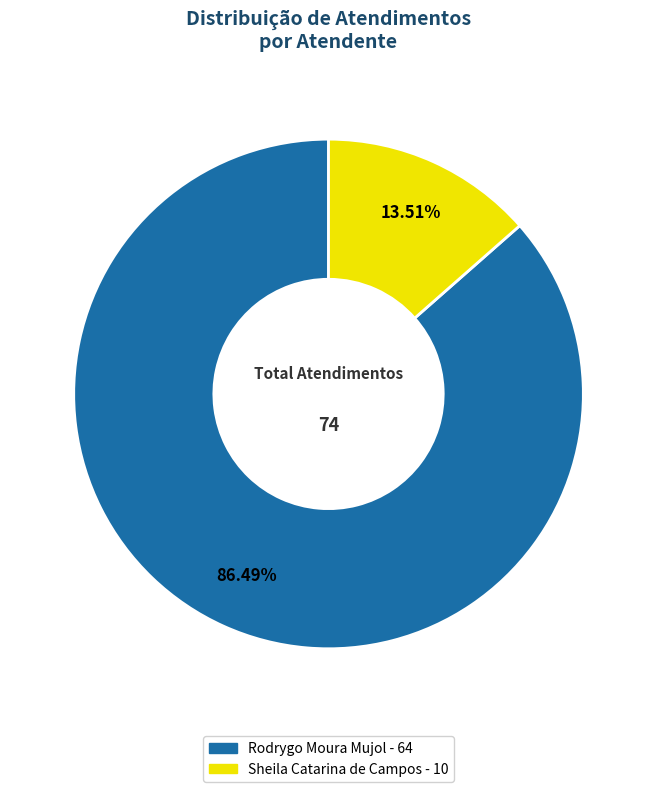

Is it true that Sheila Catarina de Campos is 7% of the pie?

False